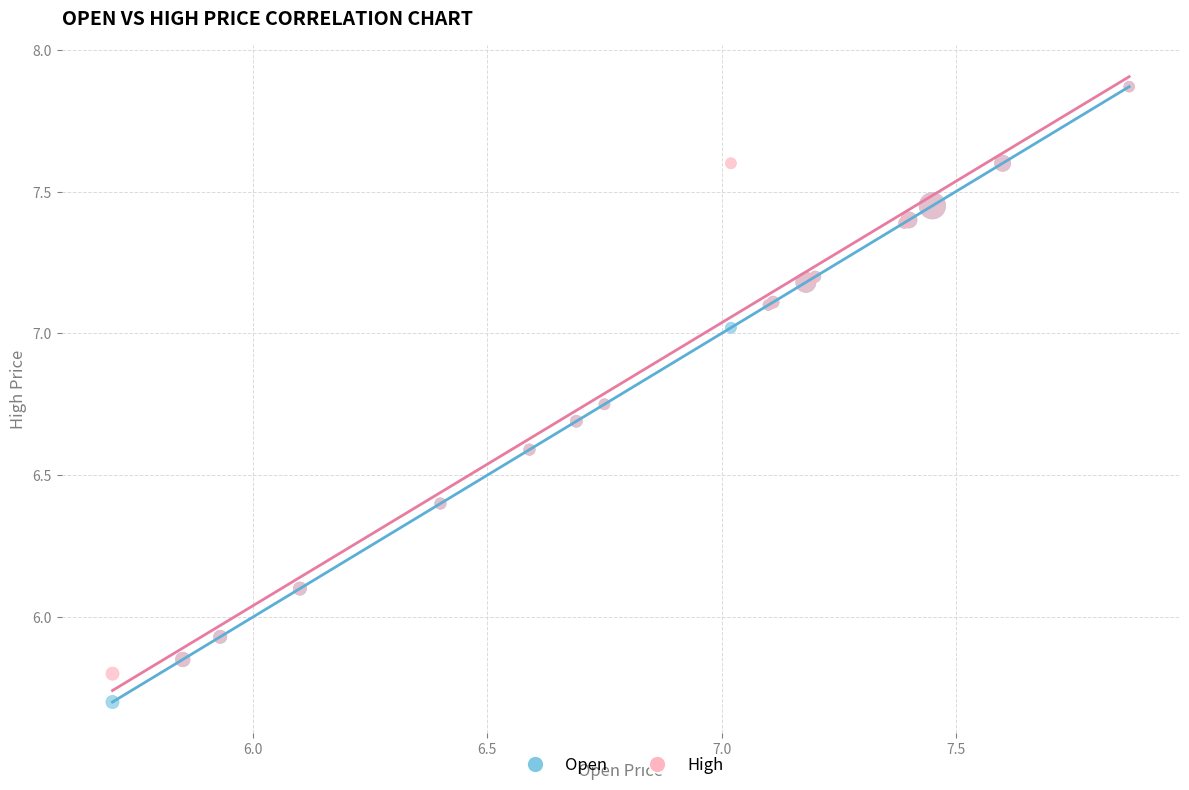

Which series has the widest spread of Y values?

Open